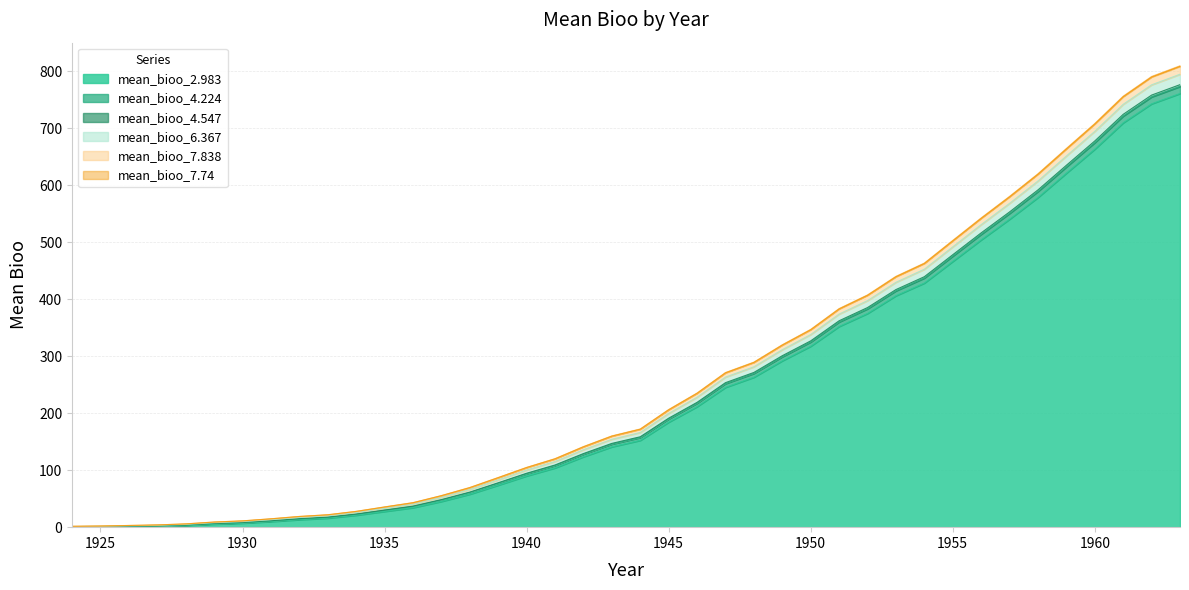

How many series are shown in this chart?

6